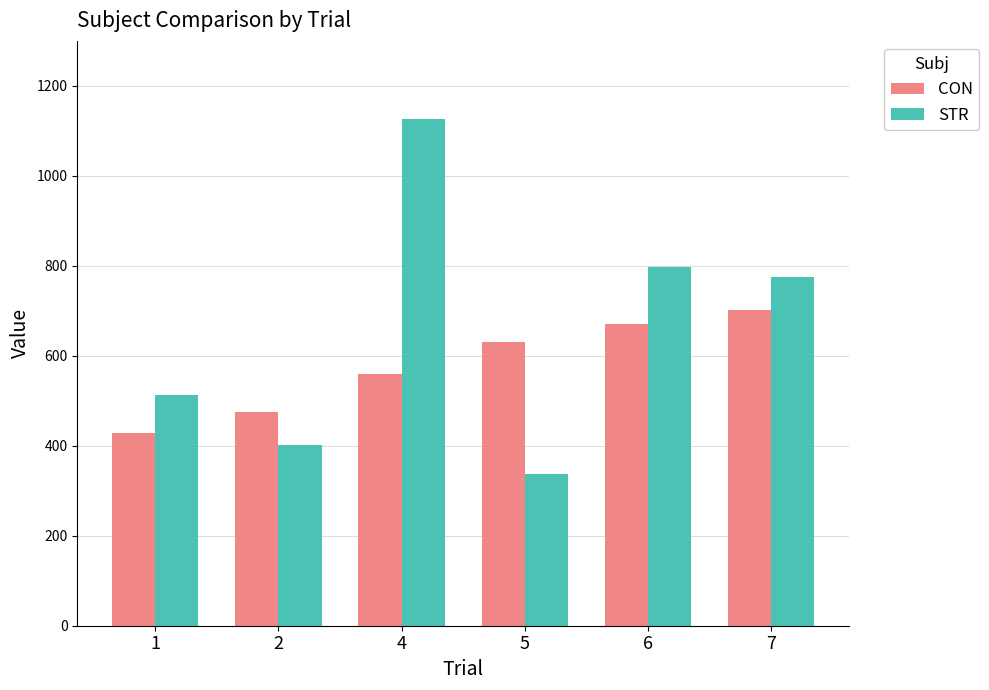

What is the difference between the highest and lowest values at 1?

83.8